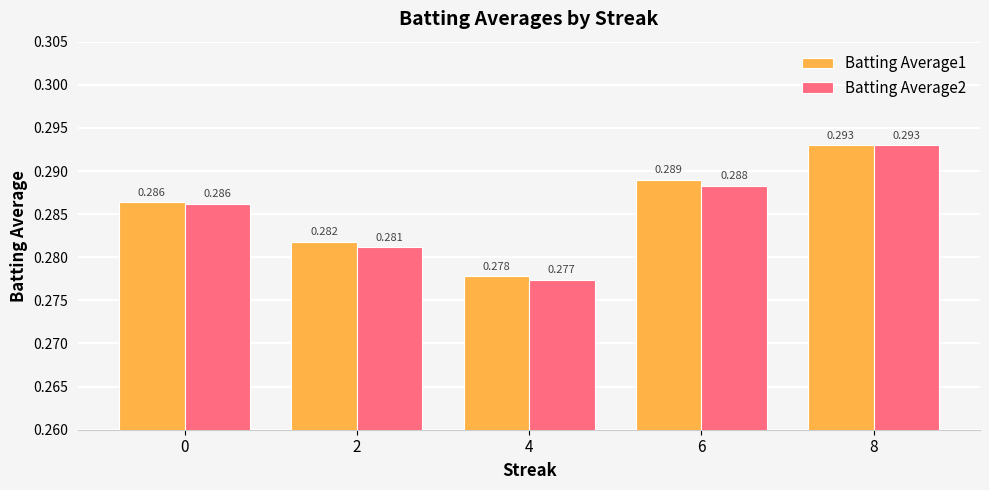

Is the value of Batting Average1 at 6 greater than the value of Batting Average2 at 4?

Yes